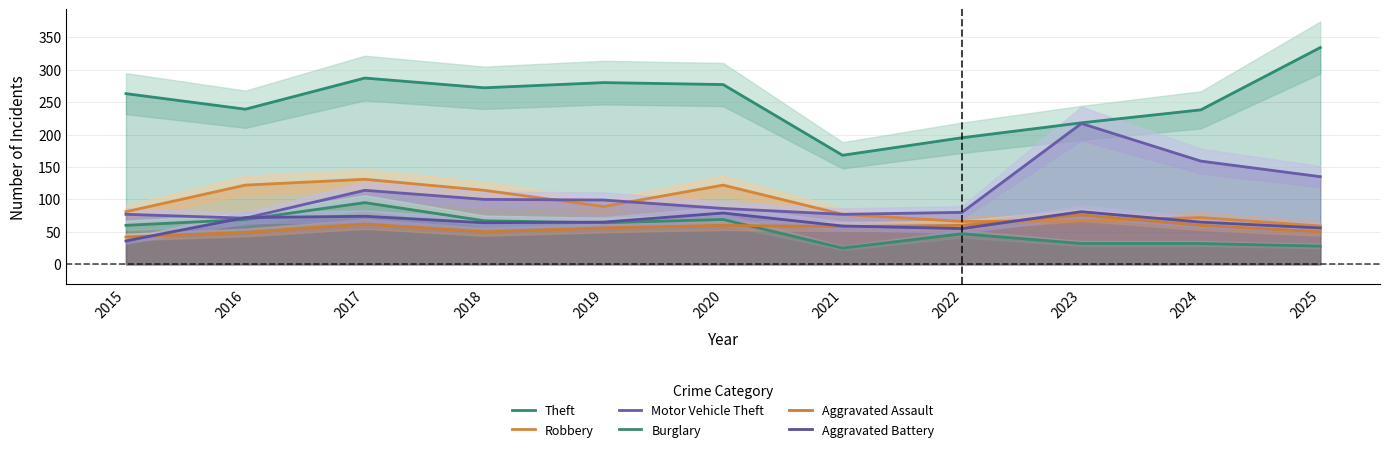

Reading left to right, list all the values displayed in this chart.

Theft: 263	239	287	272	280	277	168	195	218	238	334
Robbery: 81	122	131	114	89	122	77	66	67	72	59
Motor Vehicle Theft: 77	71	114	100	99	86	77	80	217	159	135
Burglary: 60	69	95	67	64	69	25	47	32	32	28
Aggravated Assault: 42	49	62	50	56	60	58	60	76	60	50
Aggravated Battery: 36	72	74	64	65	79	59	55	81	65	56